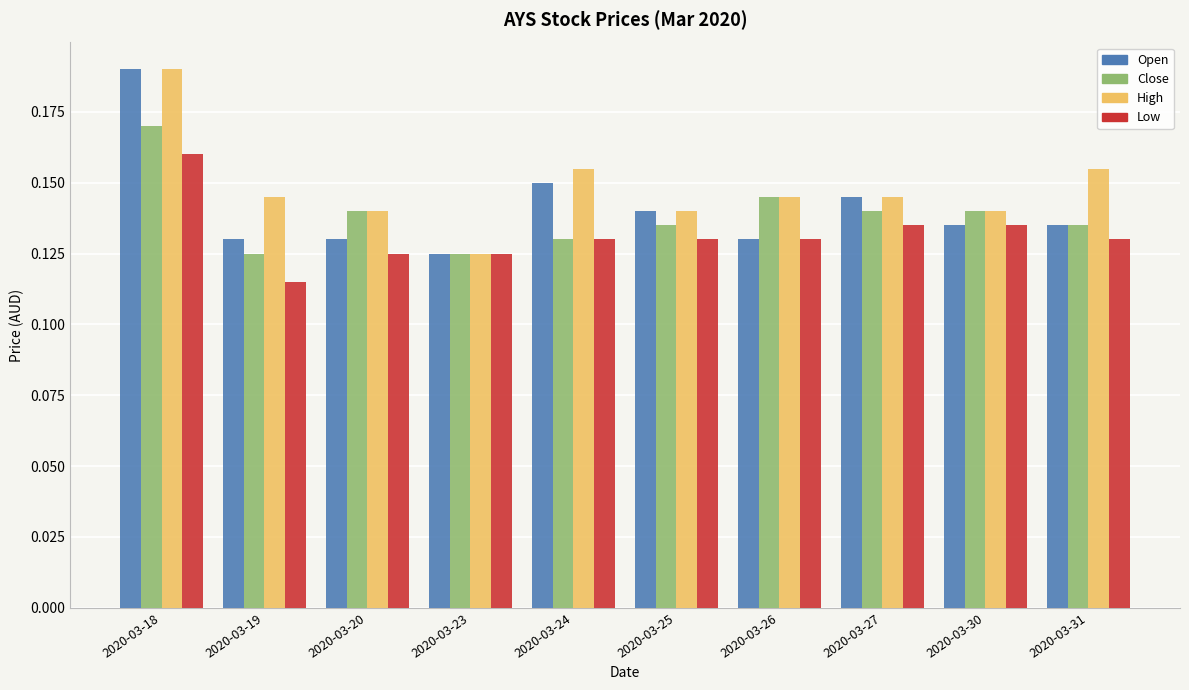

What is the total value across all series at 2020-03-23?

0.5